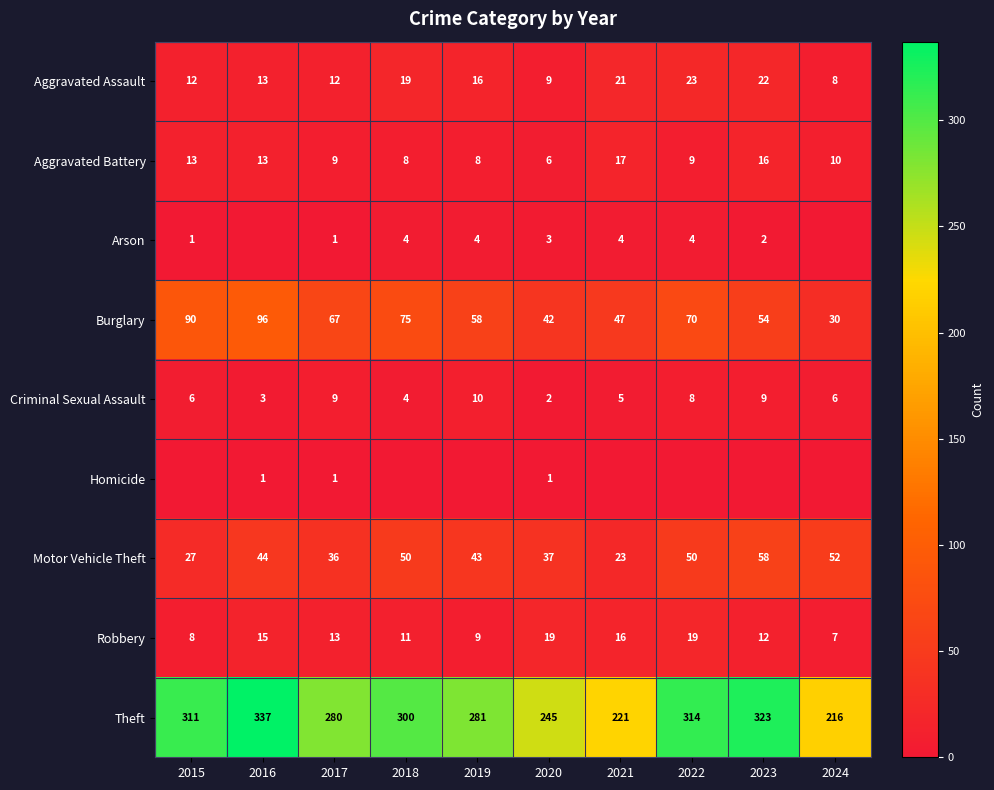

What is the difference between the highest and lowest values at 2022?

314